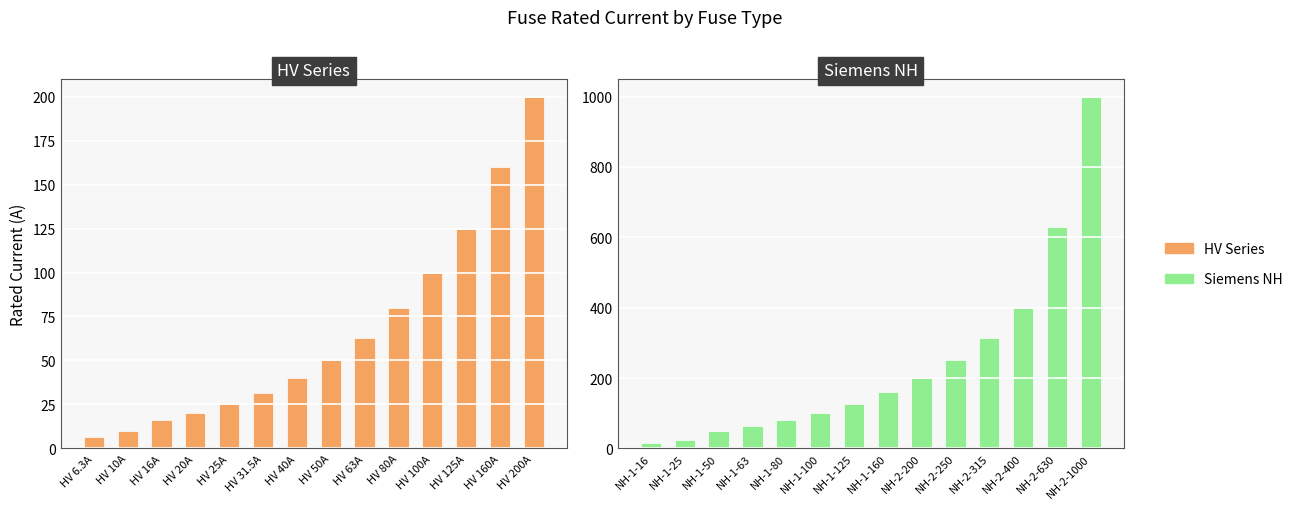

What is the greatest value displayed?

1000.0